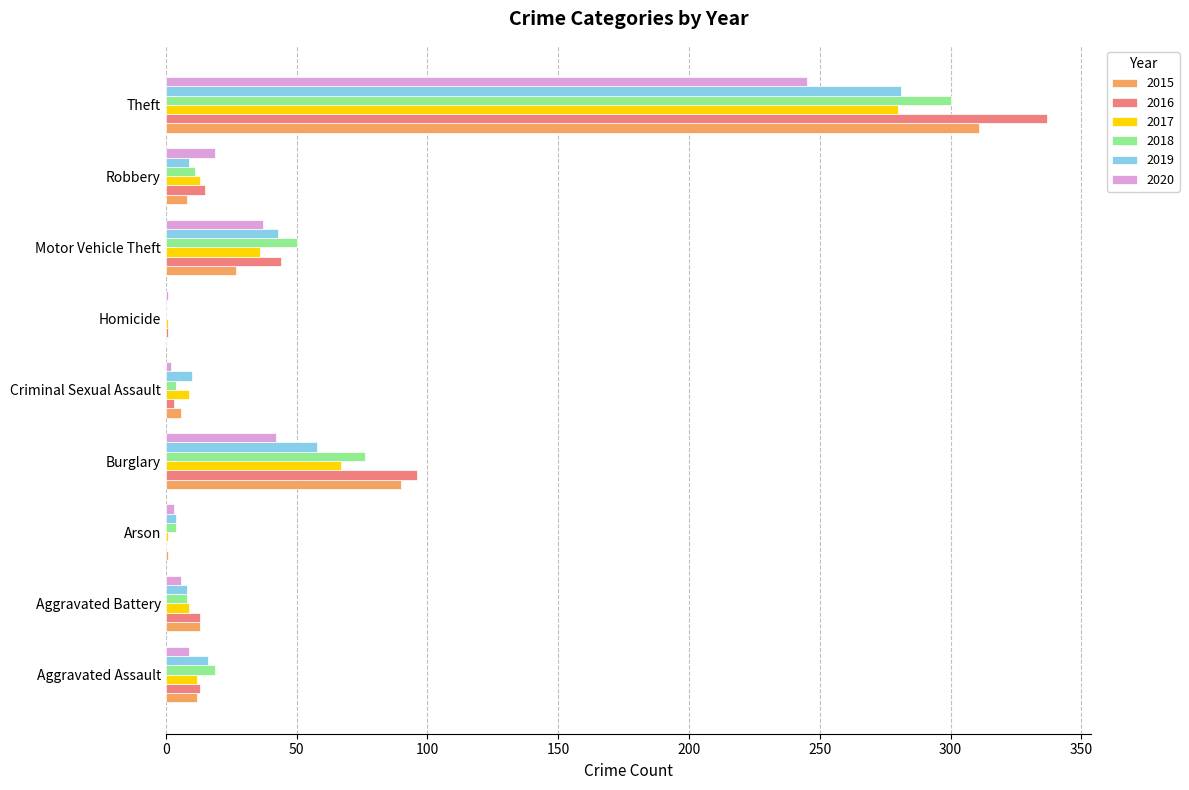

What is the maximum value shown in the chart?

337